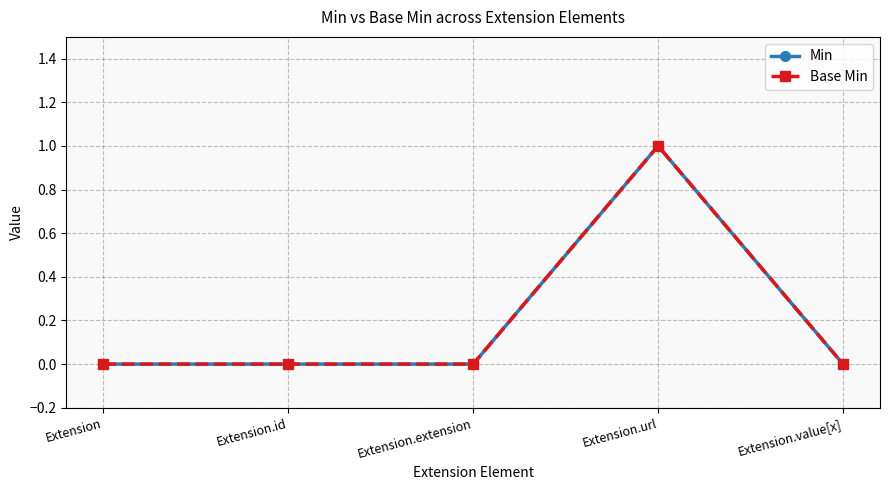

At how many categories does at least one series exceed 0?

1